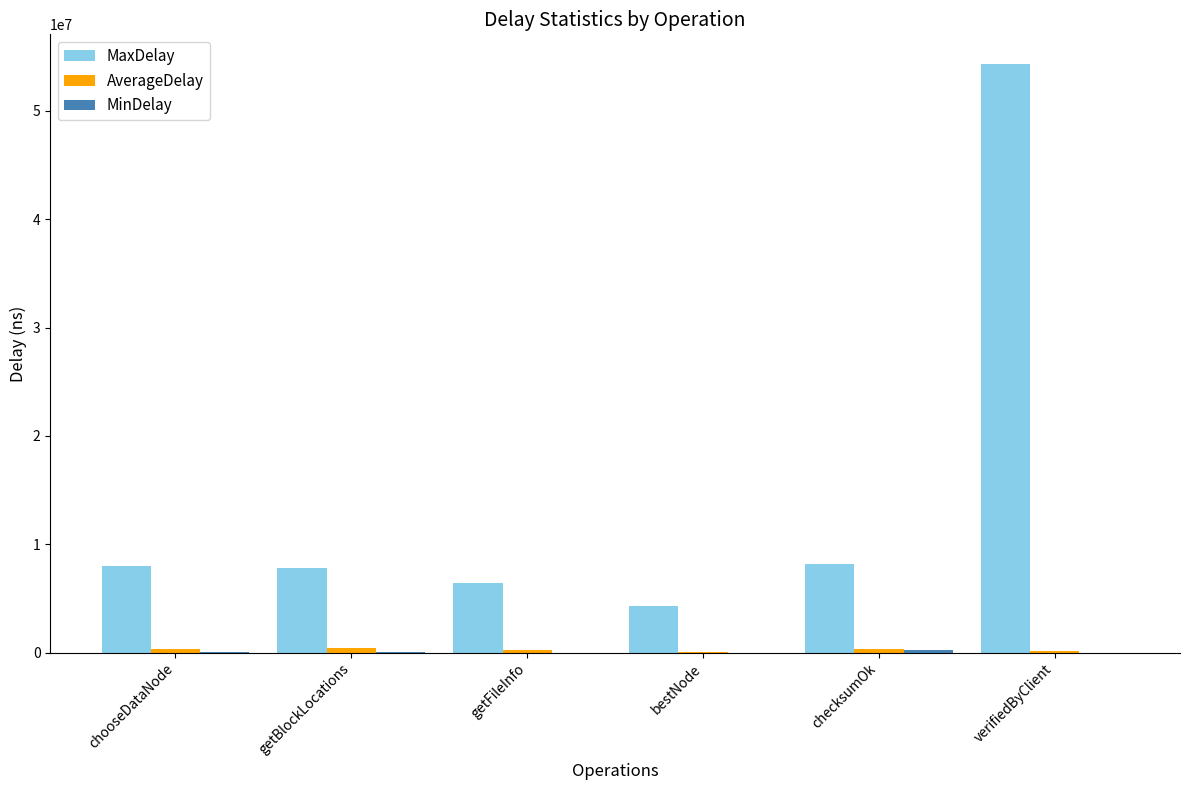

Which series has the largest total across all categories?

MaxDelay